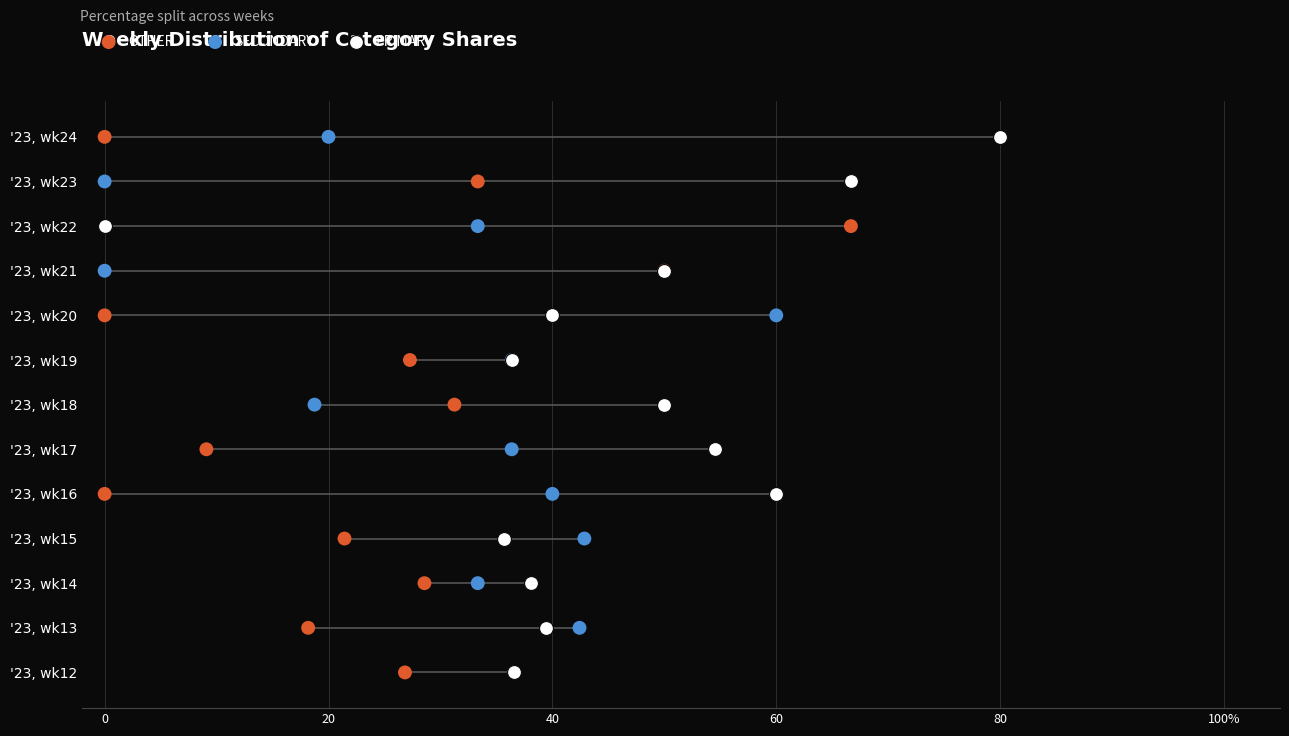

Is the value of OTHER at 8 greater than the value of SECONDARY at 20?

Yes